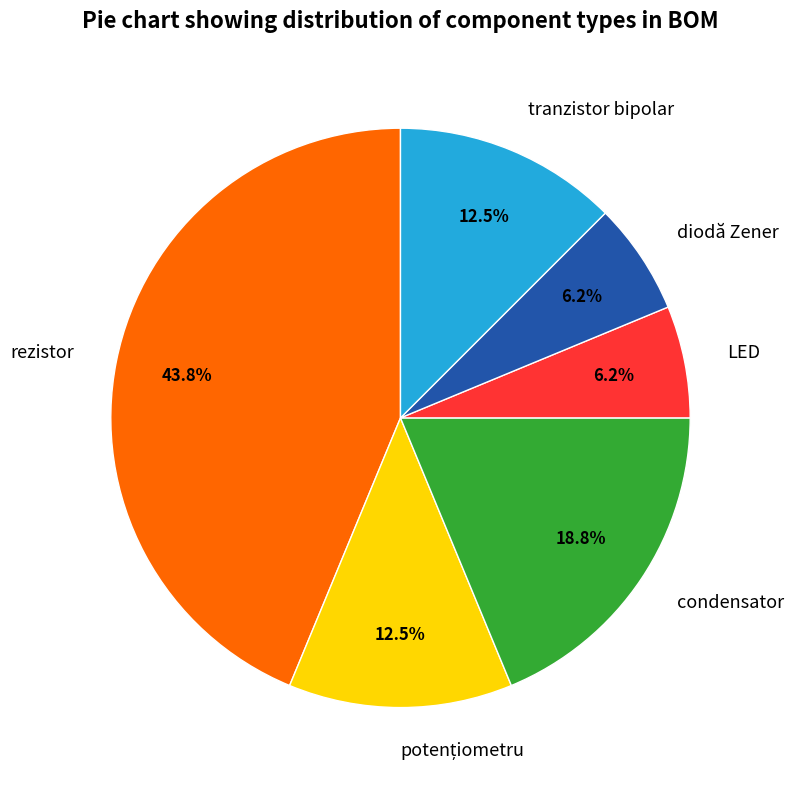

Which category has the biggest portion of the pie?

rezistor